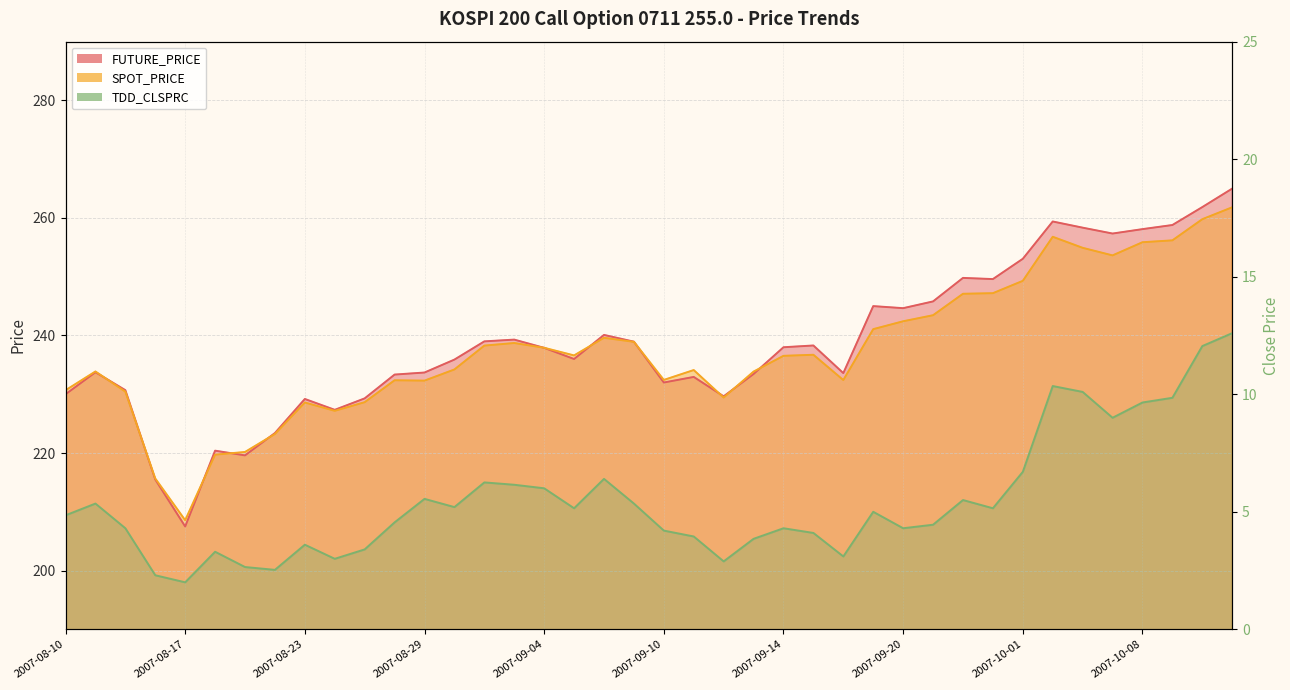

At which category does FUTURE_PRICE reach its first local peak?

2007-08-13